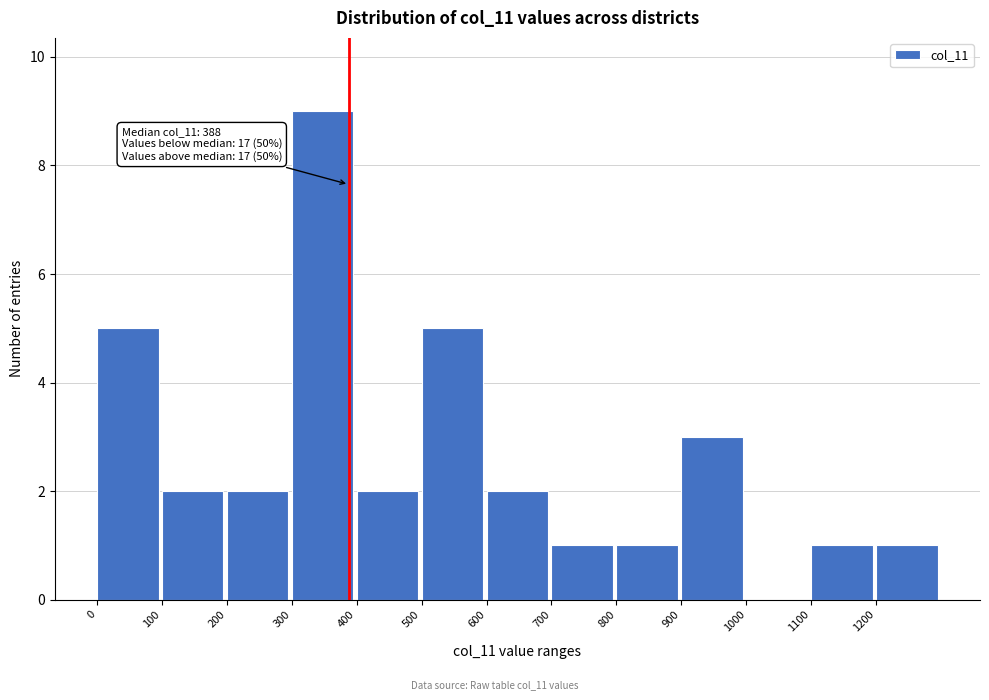

Which range on the x-axis has the tallest bar?

300 to 400